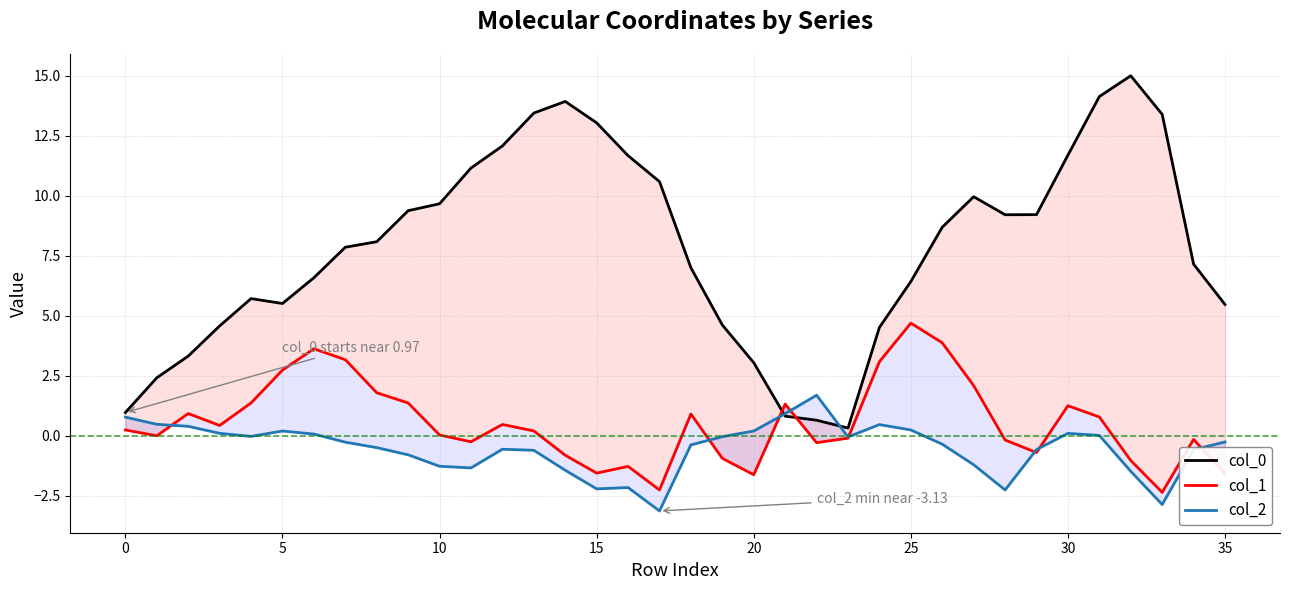

What is the difference between the highest and lowest values at 23?

0.4